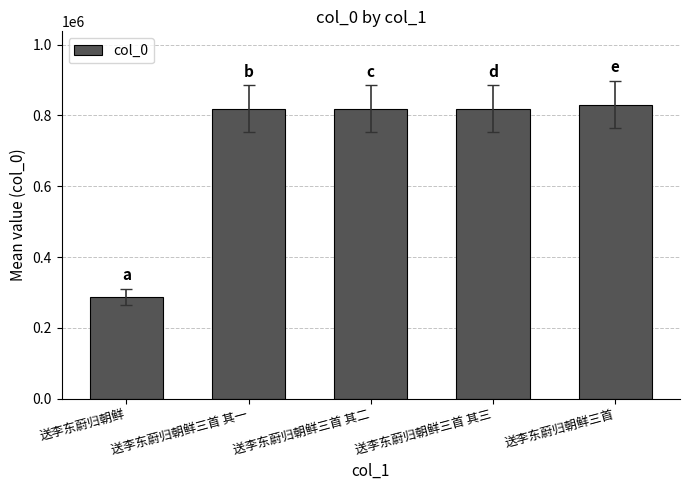

The value at 送李东蔚归朝鲜三首 其一 is 818947. True or false?

True